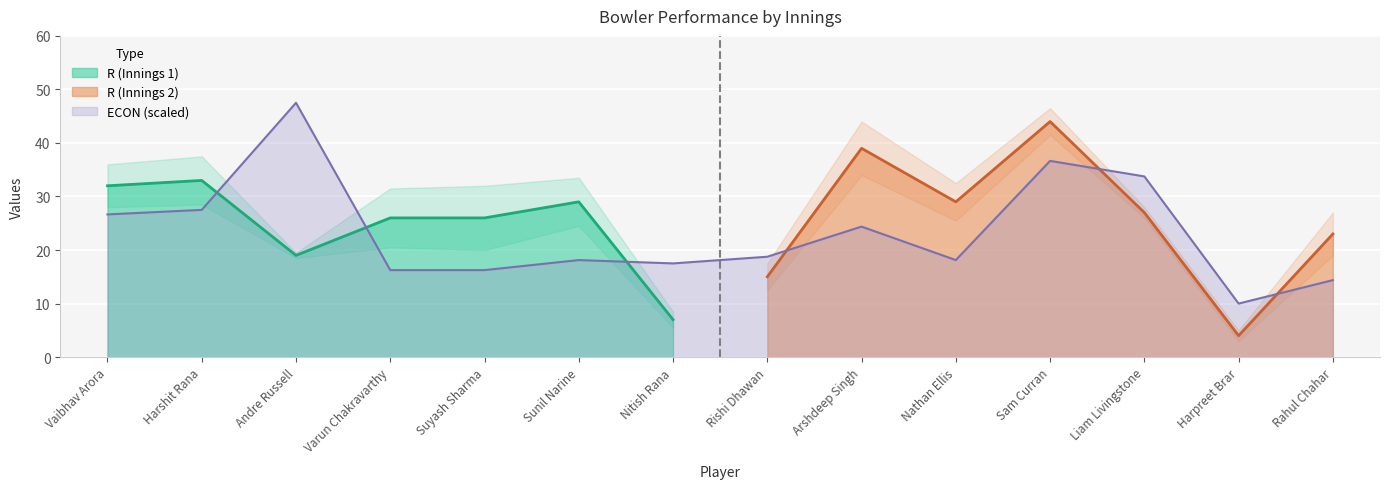

Which category has the lowest value in the R (Innings 1) series?

Nitish Rana